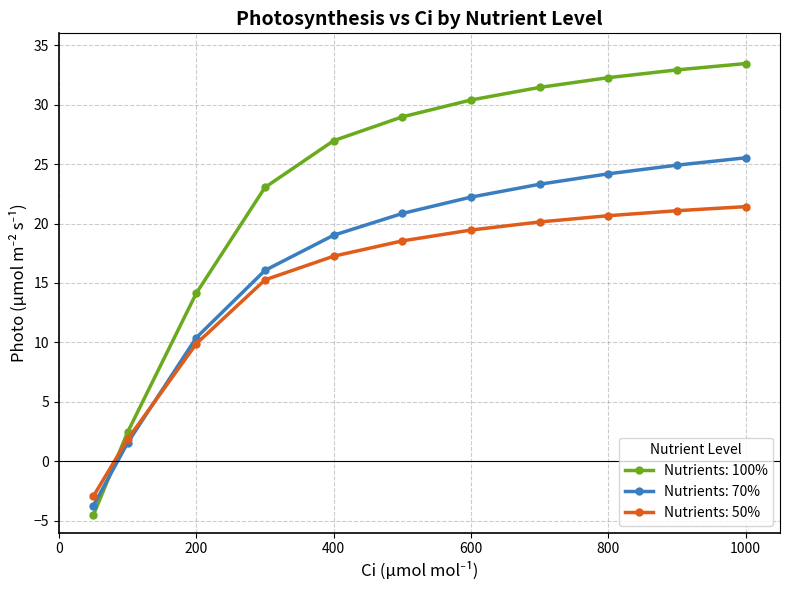

What is the minimum value for Nutrients: 100%?

-4.5